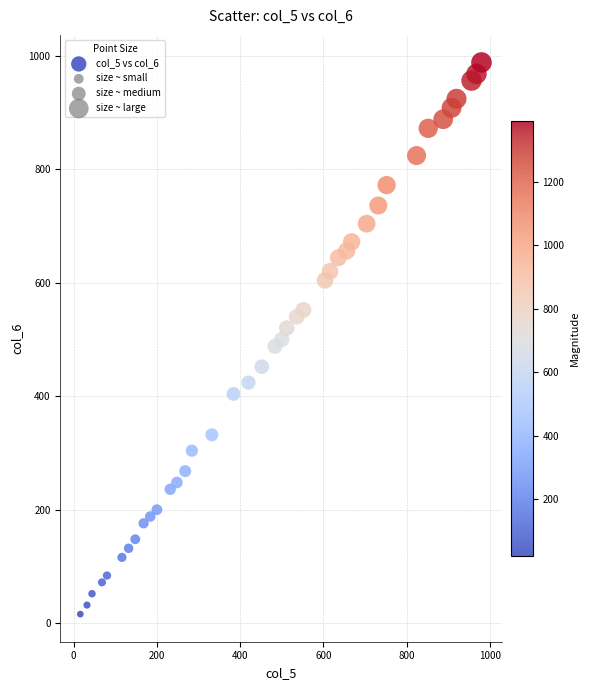

What is the range of Y values (max minus min)?

972